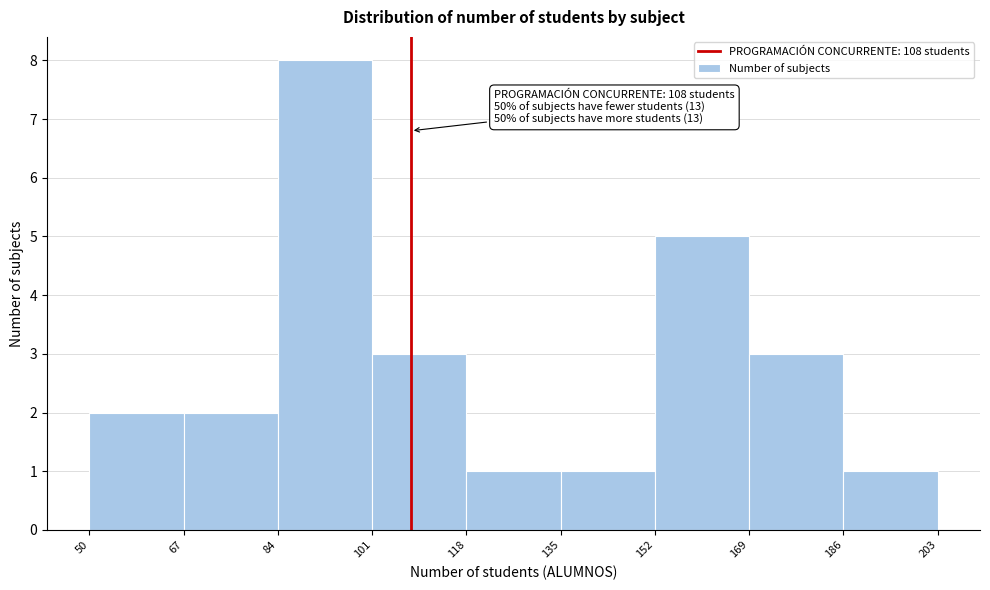

Over which range of the x-axis is the bar tallest?

84 to 101